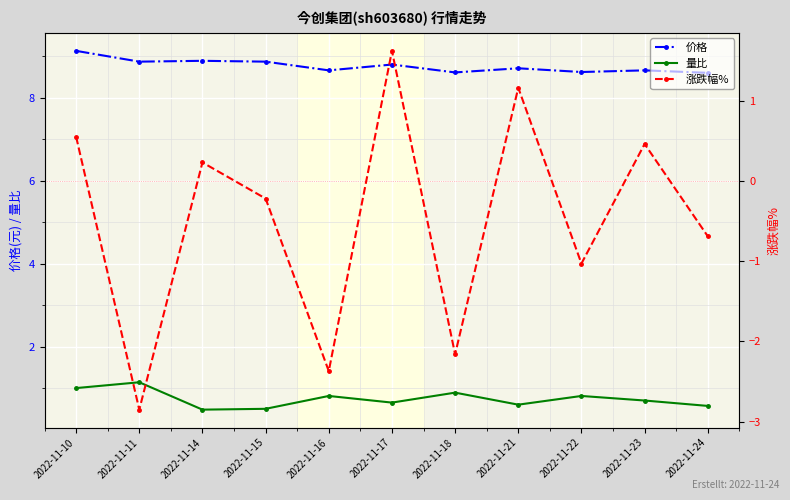

True or false: 价格 and 涨跌幅% cross at least once.

False